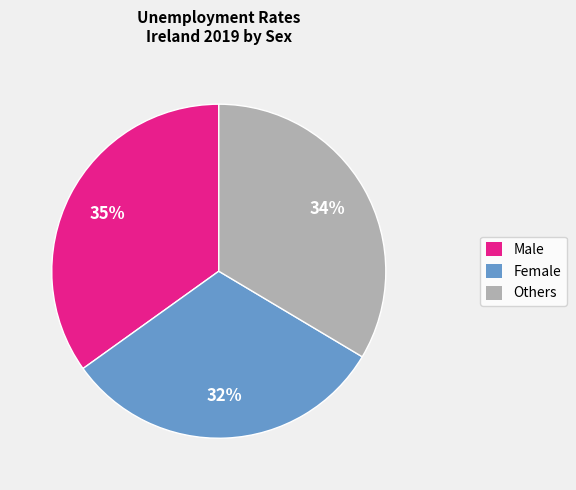

What is the largest slice in the pie chart?

Male